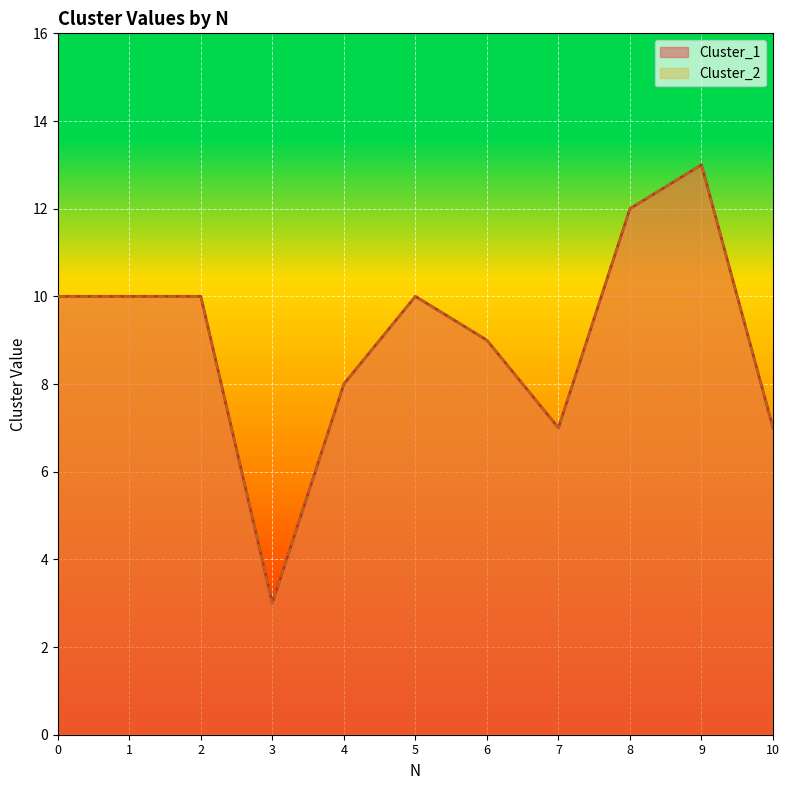

True or false: Cluster_2 has a value of 7 at 10.

True